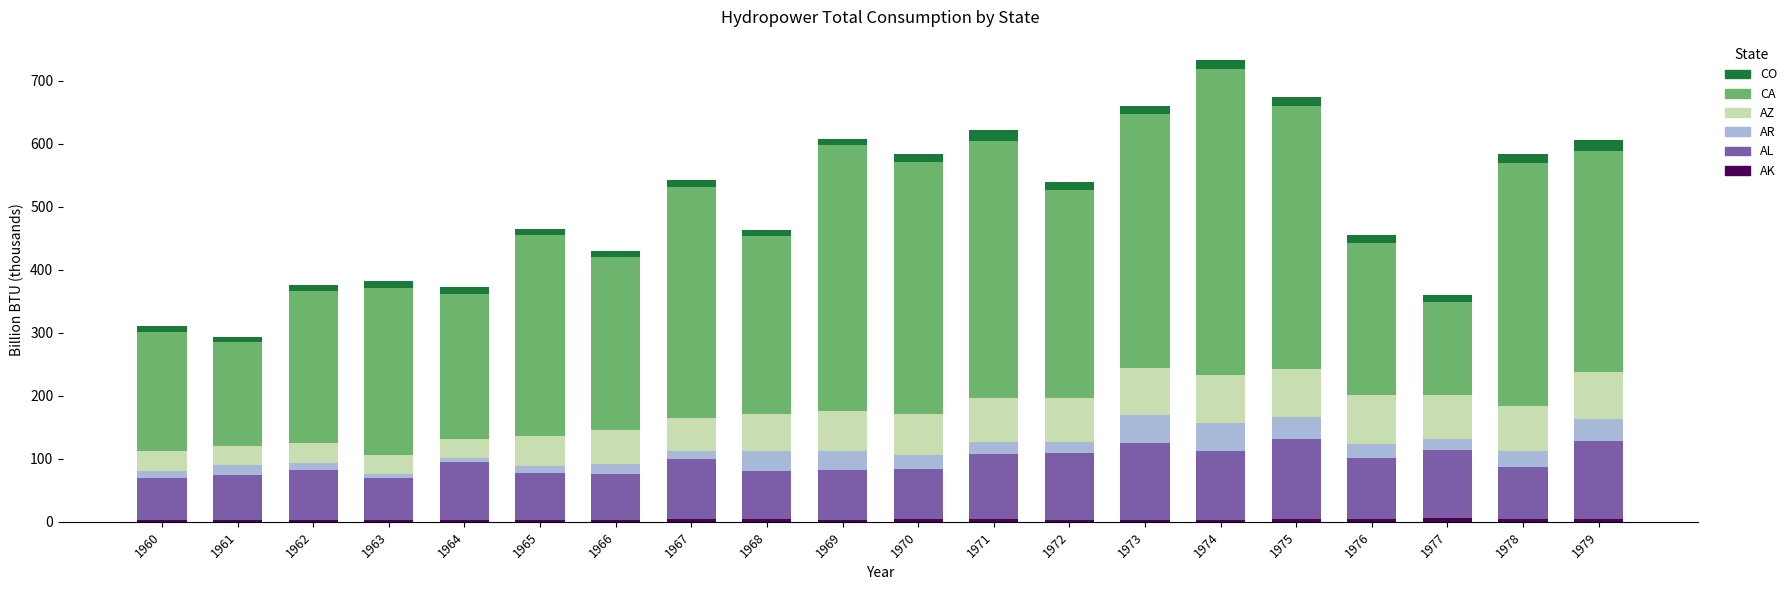

Are the bars grouped side by side (vs. stacked)?

No